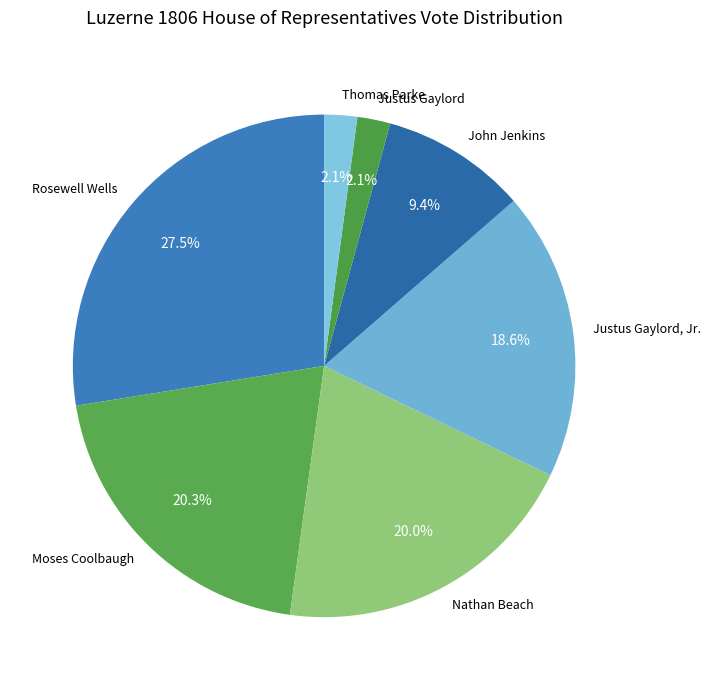

Combined, do Nathan Beach and John Jenkins account for over 50%?

No